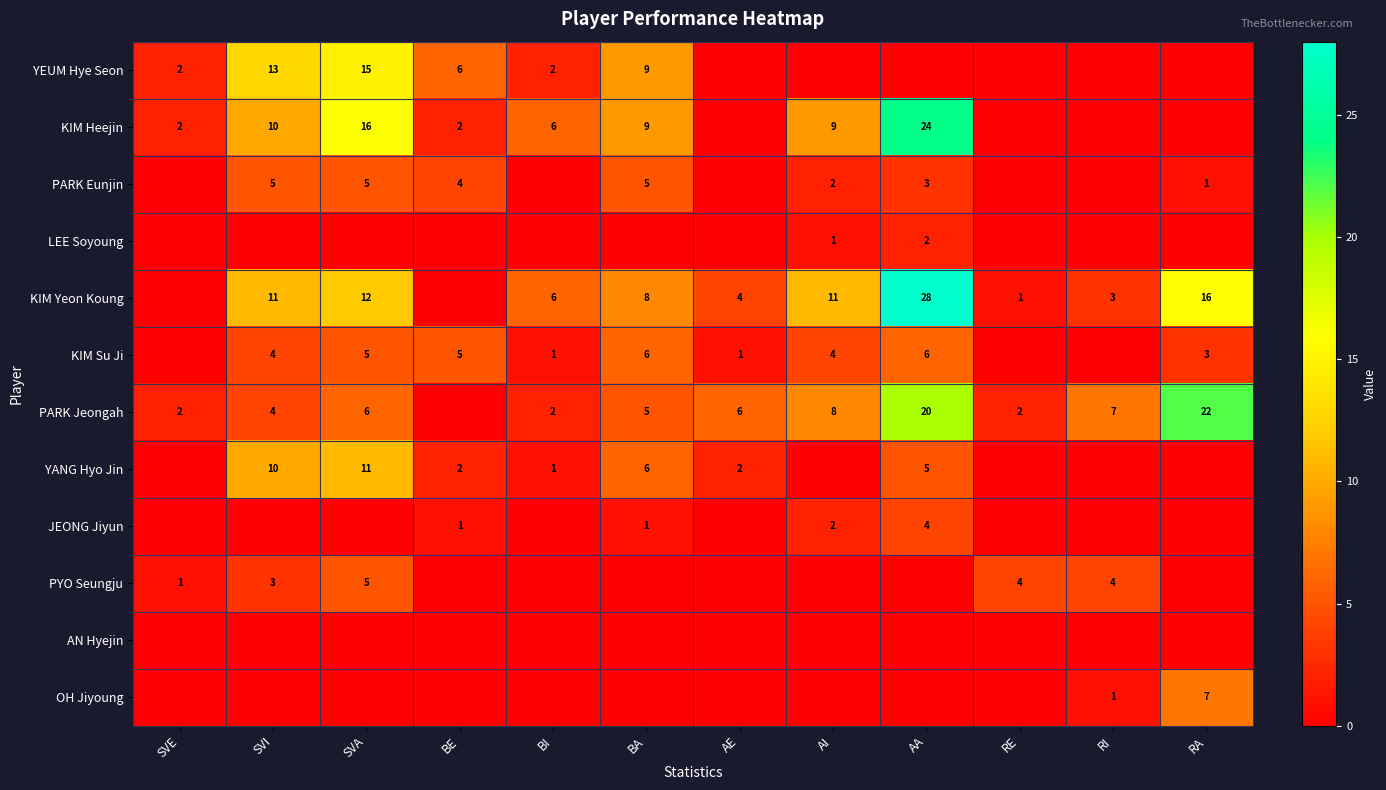

The value of KIM Yeon Koung at AI is 5. True or false?

False